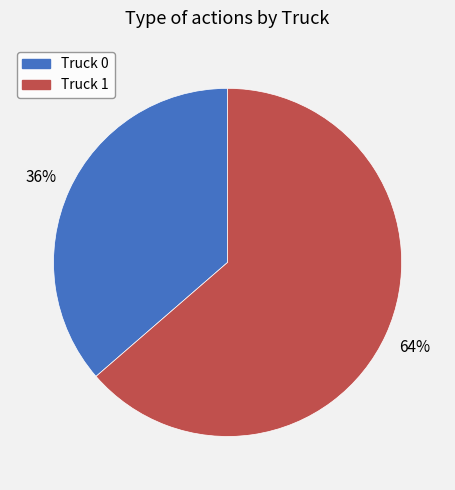

Is there any slice that represents more than half of the pie?

Yes